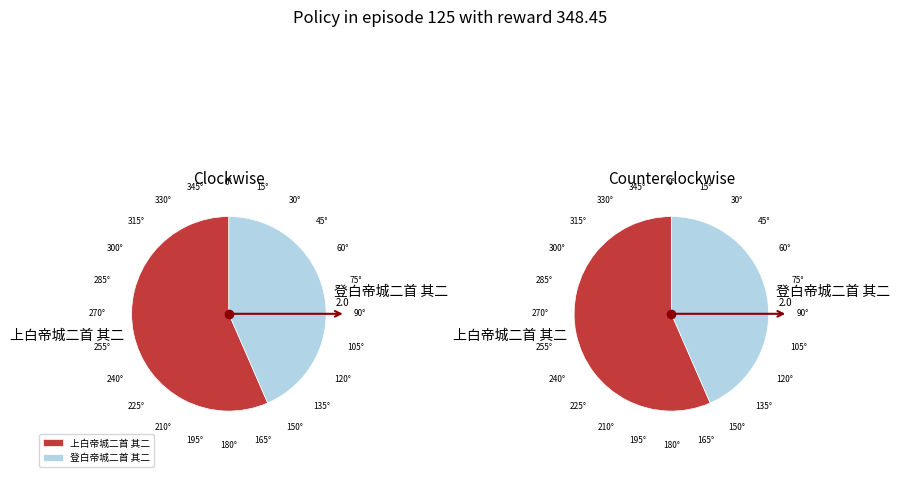

Combined, do 上白帝城二首 其二 and 登白帝城二首 其二 account for over 50%?

Yes